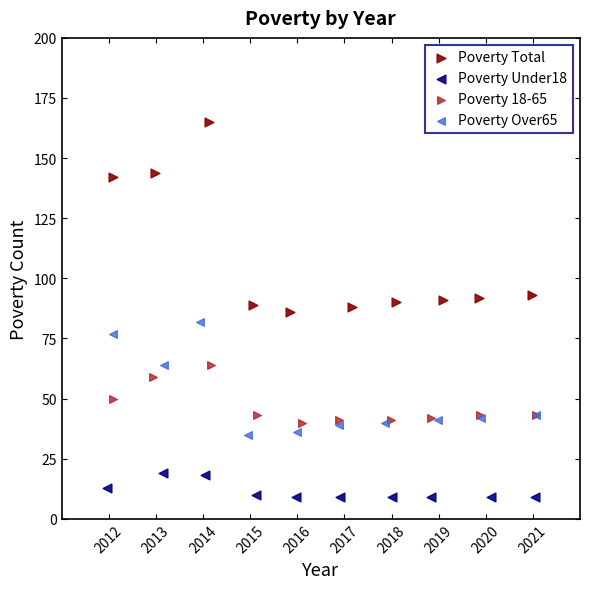

Which series has the largest Y range (max minus min)?

Poverty Total